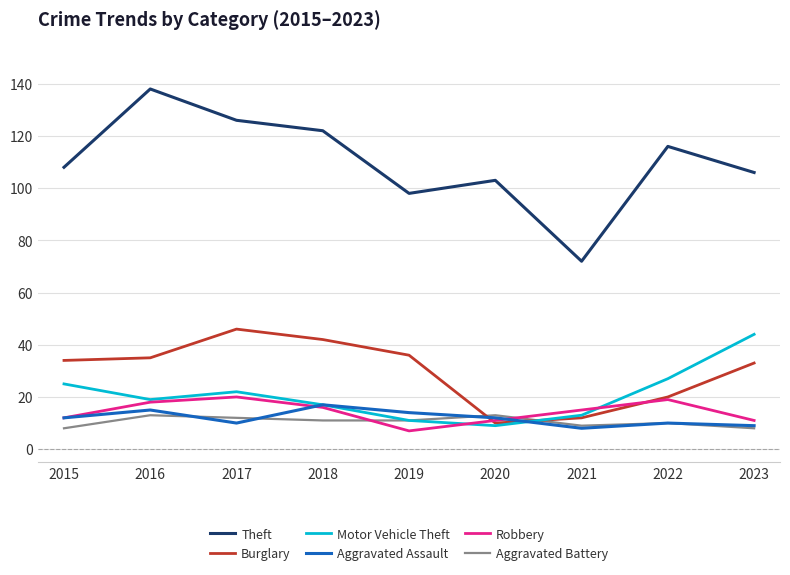

What is the difference between the Theft values at 2016 and 2019?

40